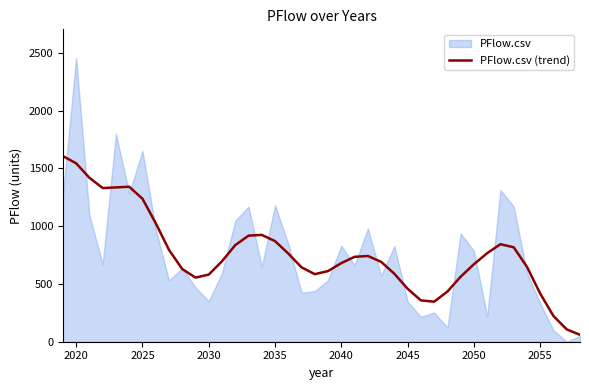

What is the minimum value for PFlow.csv (trend)?

59.9